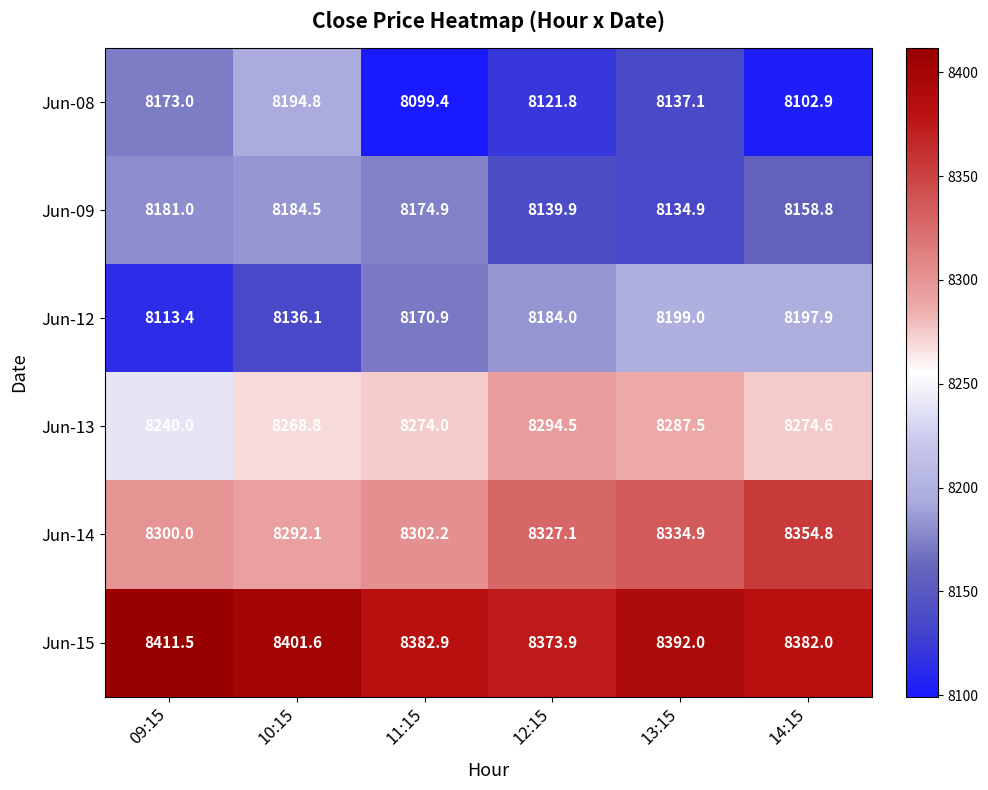

What is the sum of all Jun-12 values?

49001.3